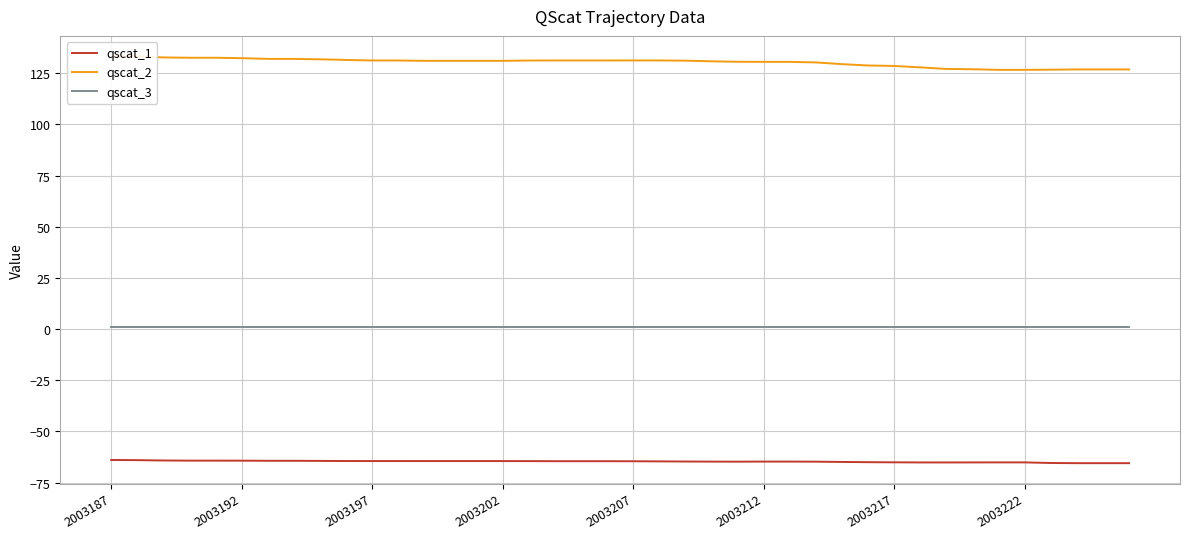

True or false: qscat_1 and qscat_3 intersect in this chart.

False